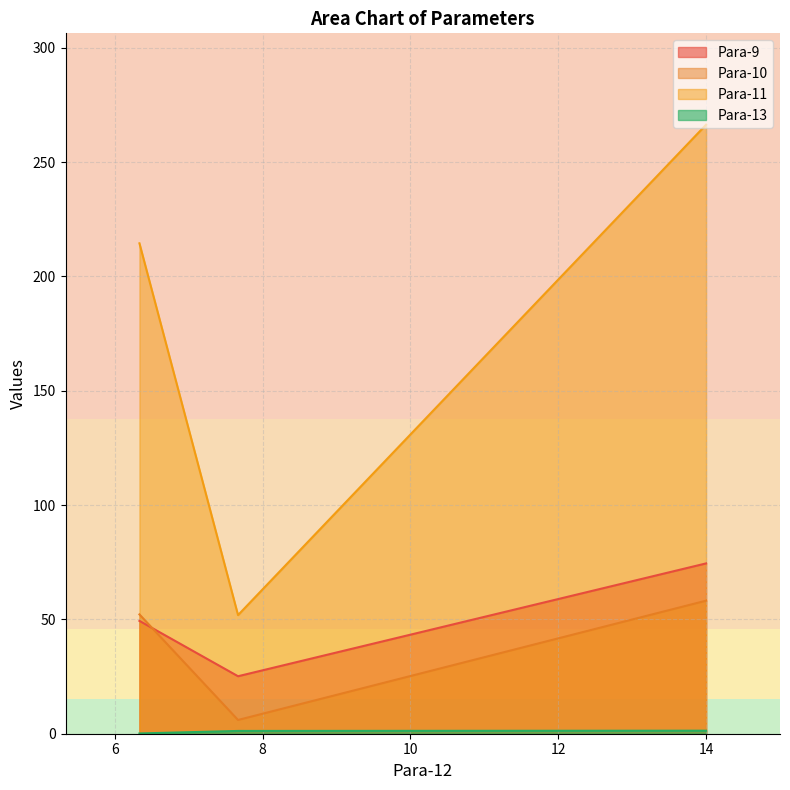

Reading right to left, transcribe all the data shown in this chart.

Para-9: 6.333=49.4	7.667=25.1	14.0=74.5
Para-10: 6.333=52.2	7.667=6.0	14.0=58.2
Para-11: 6.333=214.5	7.667=51.9	14.0=266.4
Para-13: 6.333=0.1	7.667=1.2	14.0=1.3